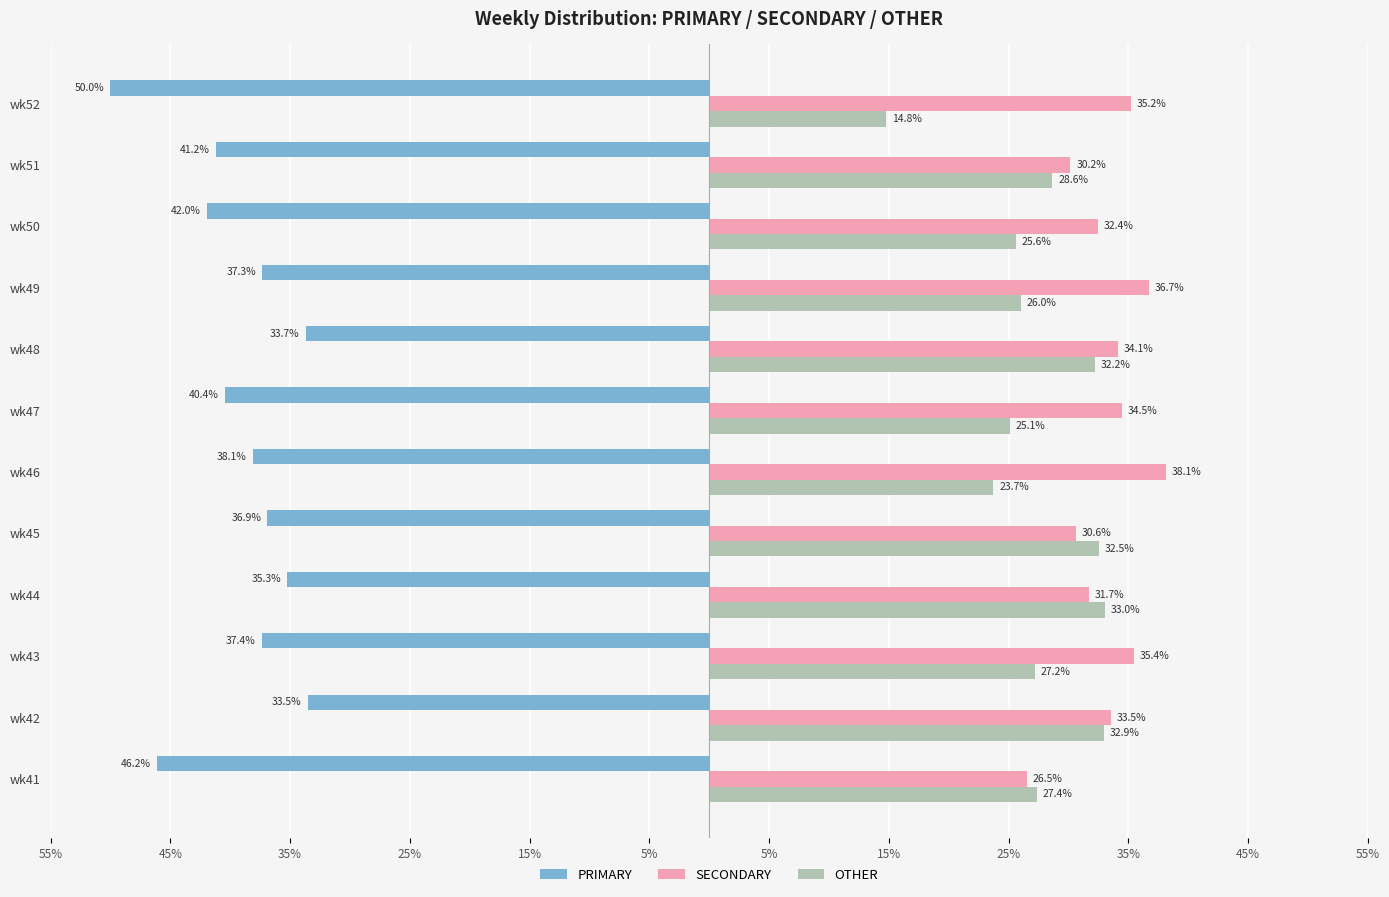

What are all the series names shown in the legend?

PRIMARY, SECONDARY, OTHER